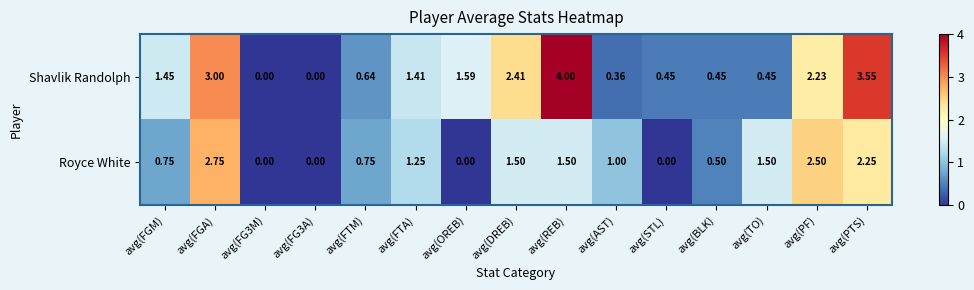

Count the number of data series in this chart.

2